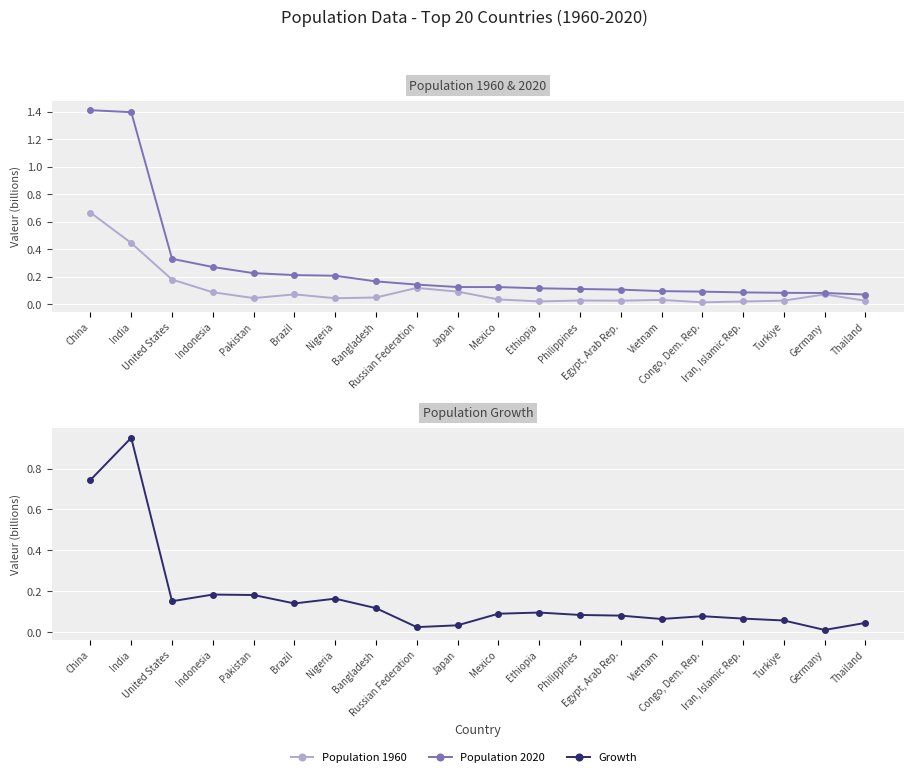

At Germany, list the series in order from largest to smallest.

Population 2020, Population 1960, Growth